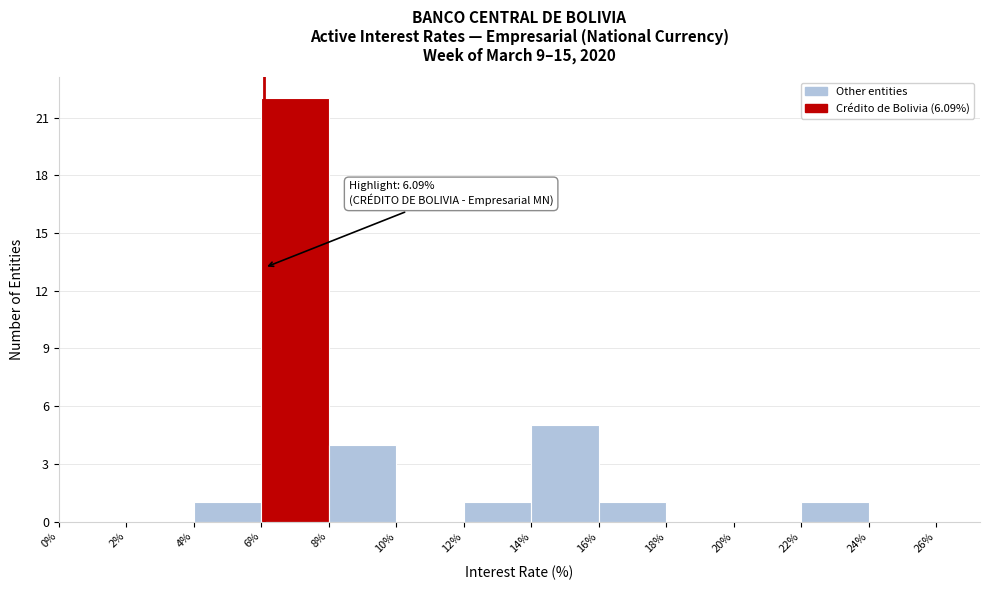

Over which range of the x-axis is the bar tallest?

6% to 8%